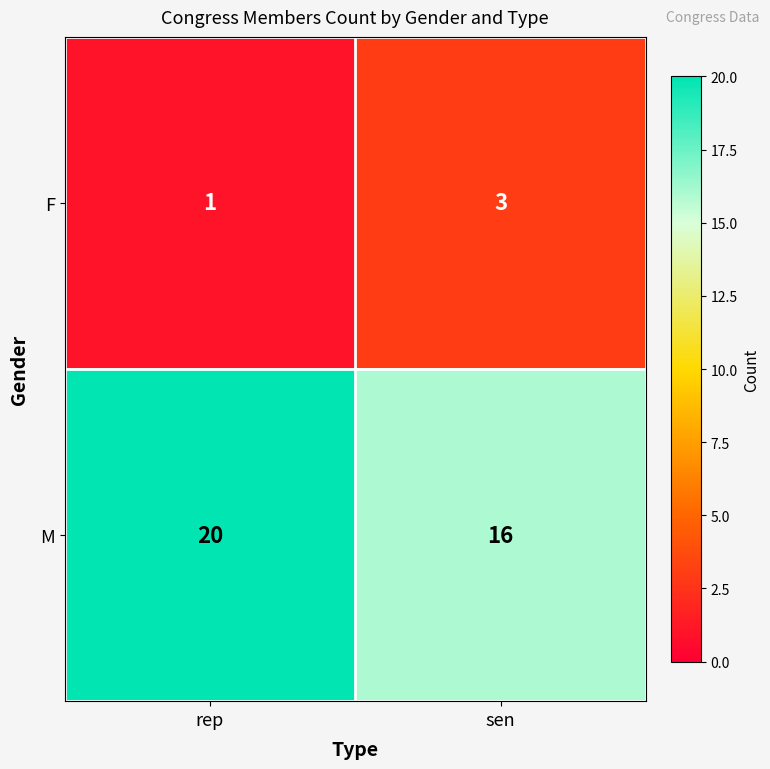

Rank the series by their average value, from lowest to highest.

F, M